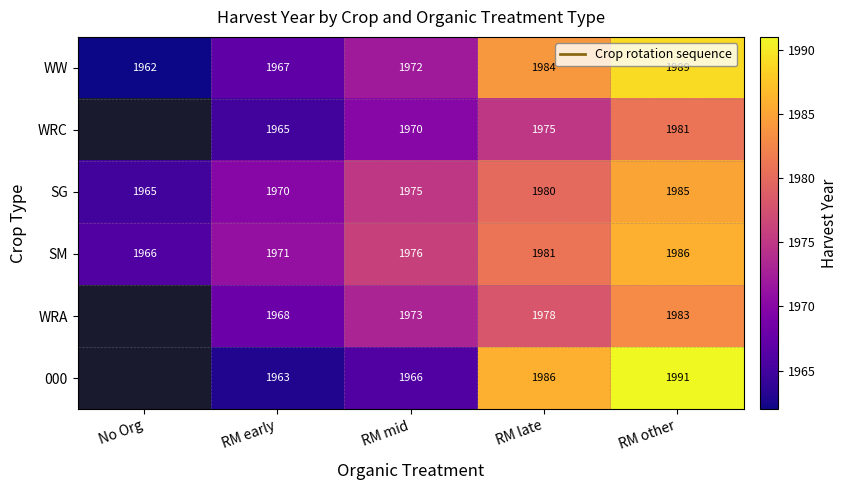

Is it true that WW equals 1310.5 at RM late?

False